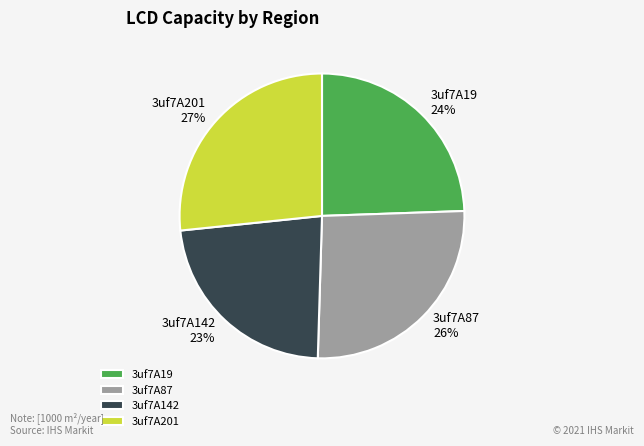

Does 3uf7A19 represent more than half of the total?

No